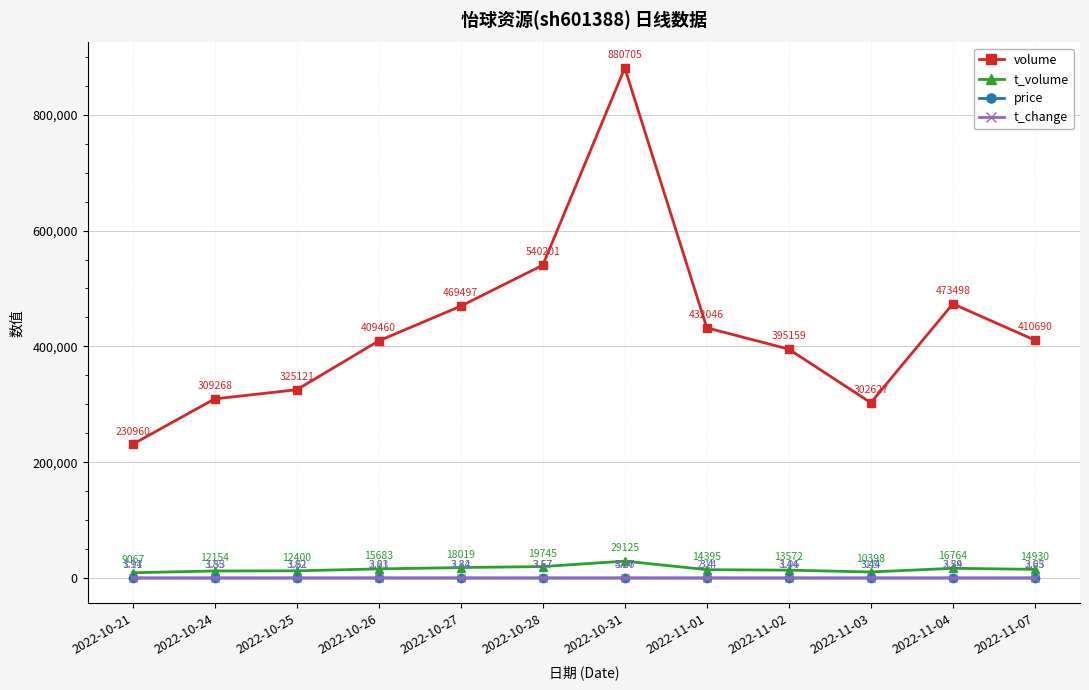

At how many categories does at least one series exceed 305207?

10